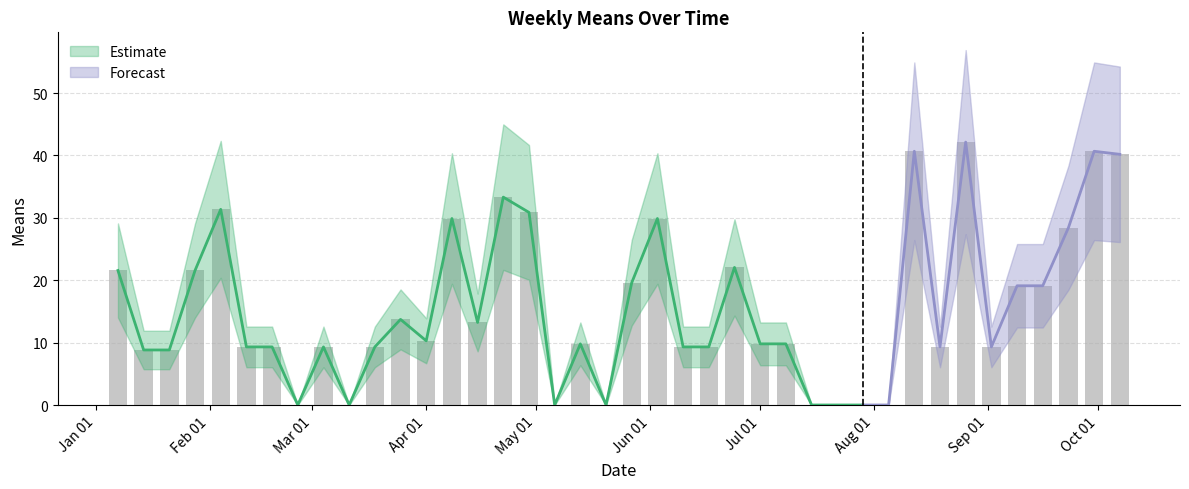

What is the label of the 14th bar from the left?

2018-04-08